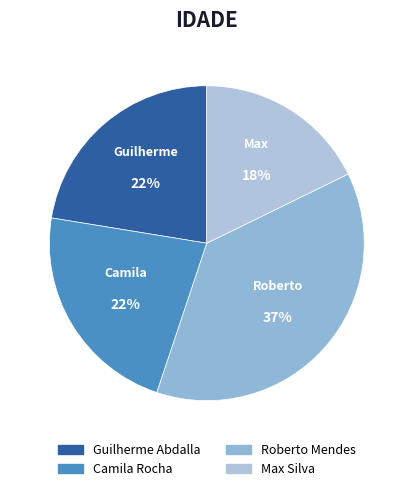

What percentage is the Roberto Mendes slice, to the nearest percent?

37%